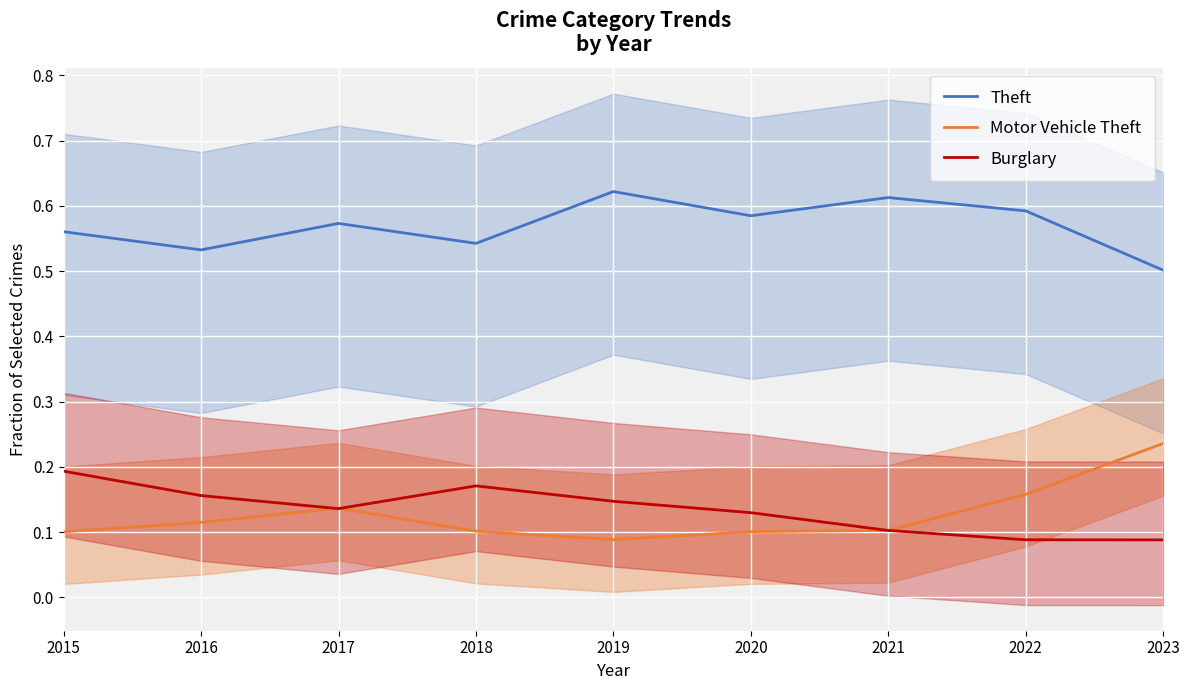

Where is the first local maximum for Motor Vehicle Theft?

2017